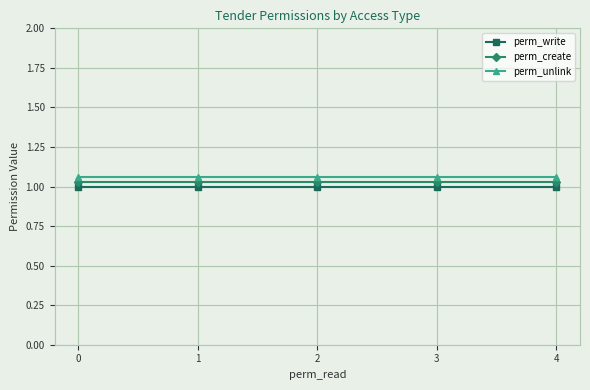

Is this an area chart (filled region under the line)?

No